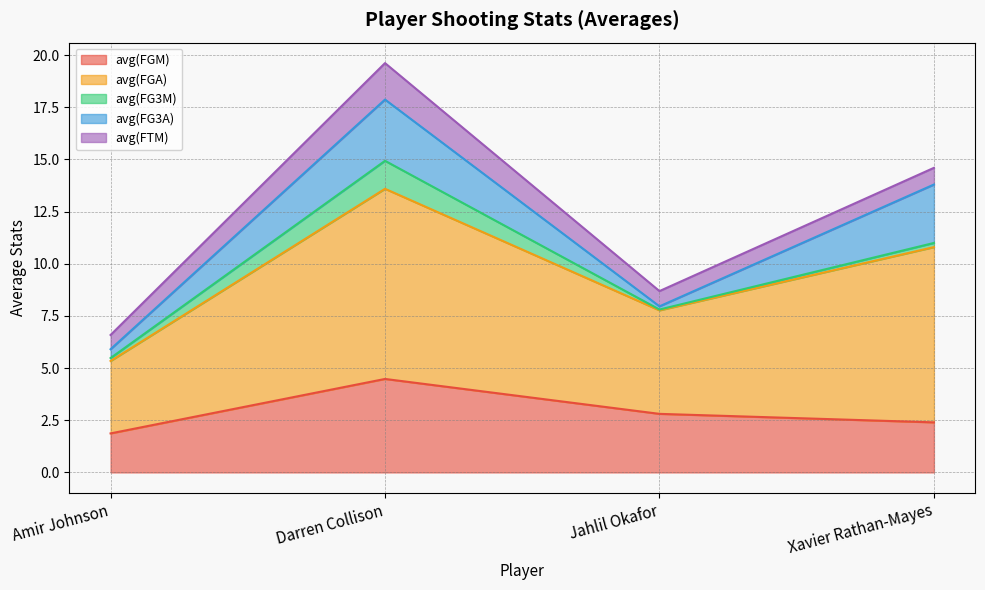

How many avg(FTM) values are between 0 and 1?

3